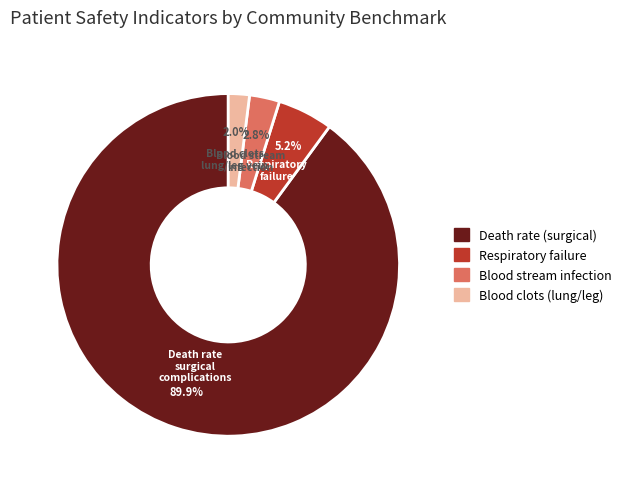

Which has a higher value, Death rate (surgical) or Respiratory failure?

Death rate (surgical)